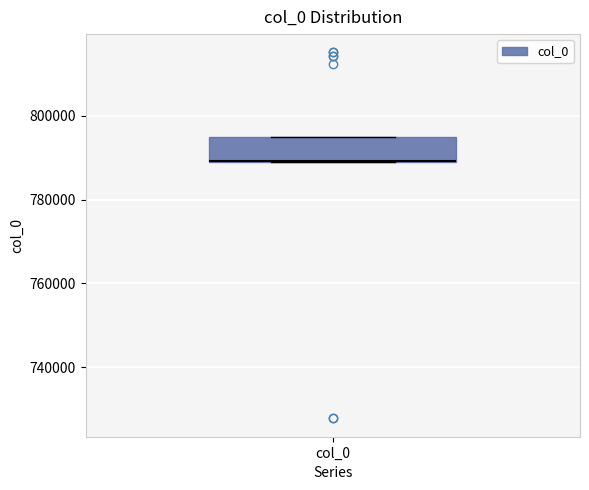

Transcribe this box plot: give where the median line is, the range the box spans, and where the two whiskers end, as read against the y-axis. The values are not printed on the chart, so give them approximately, as read against the axis.

median 790000 (drawn on the box's lower edge), box 790000 to 794000, whiskers 790000 to 794000